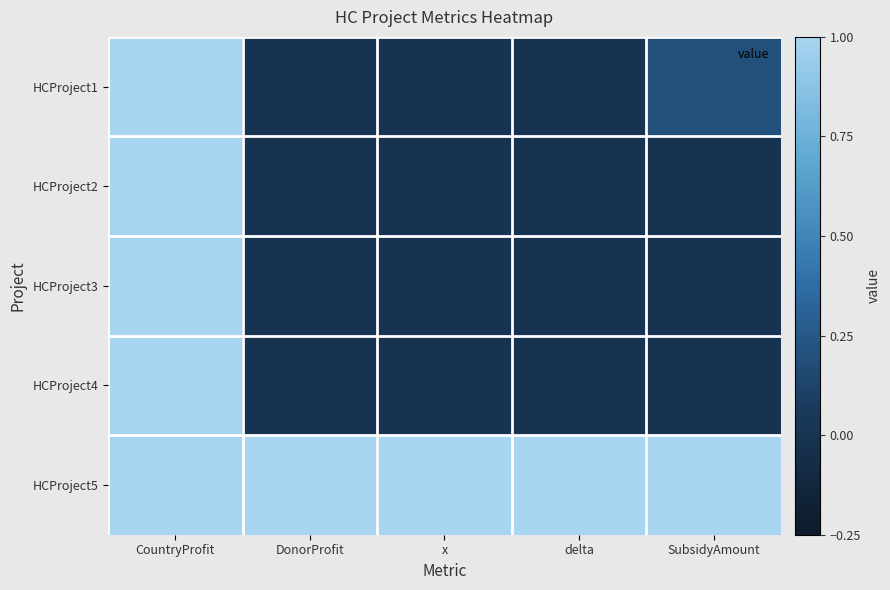

Rank the series by their maximum value, from lowest to highest.

HCProject1, HCProject2, HCProject3, HCProject4, HCProject5